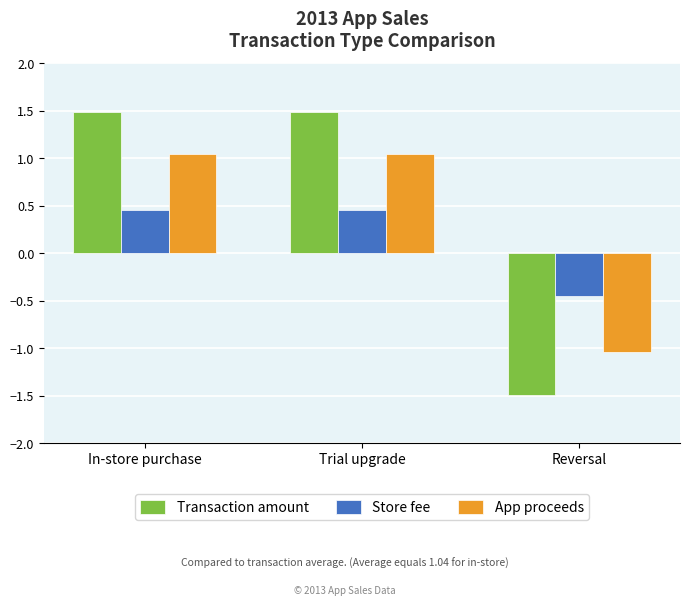

Which category has the lowest value across all series?

Reversal